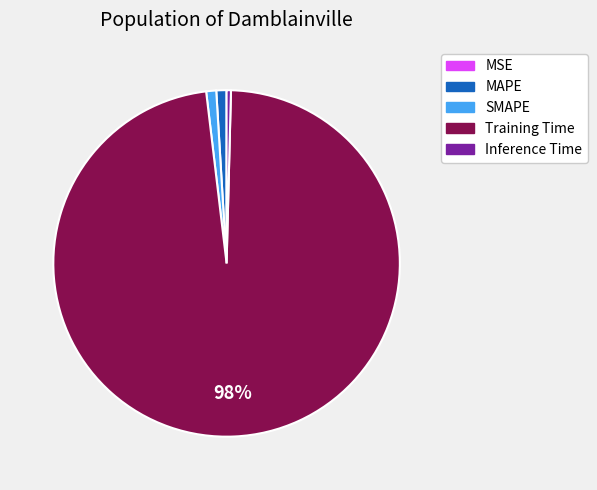

Between SMAPE and Training Time, which is larger?

Training Time